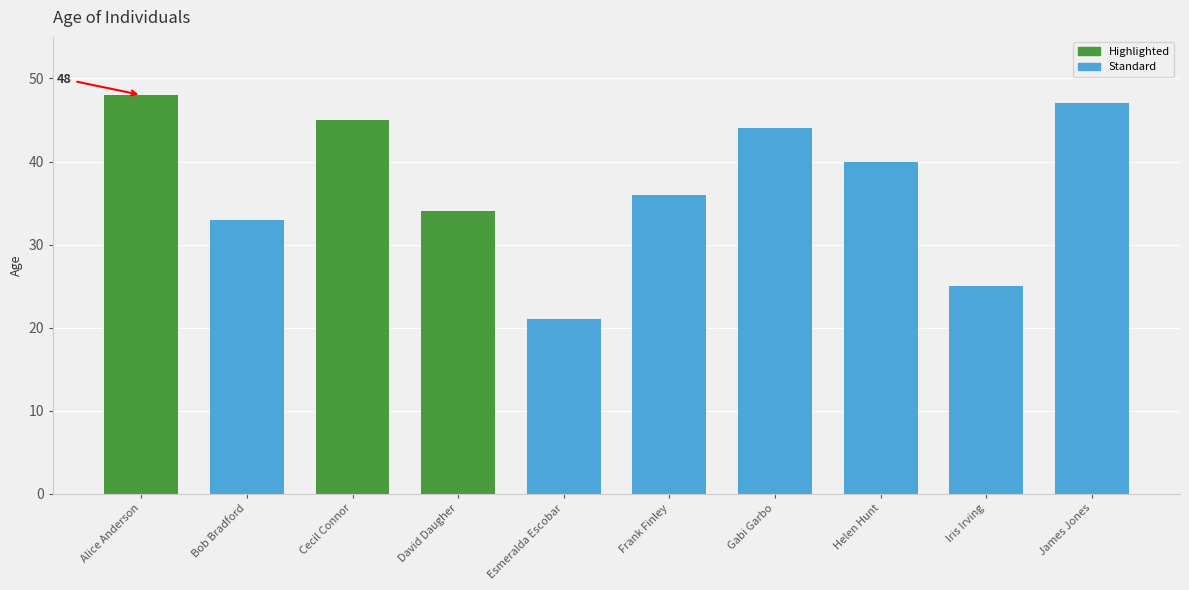

Between James Jones and Iris Irving, which is larger?

James Jones